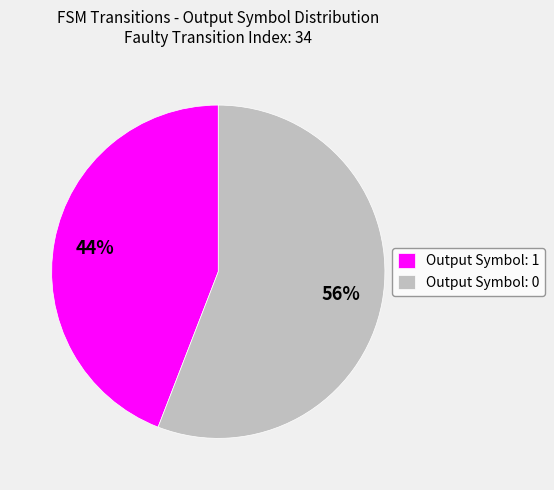

How many slices are in this pie chart?

2